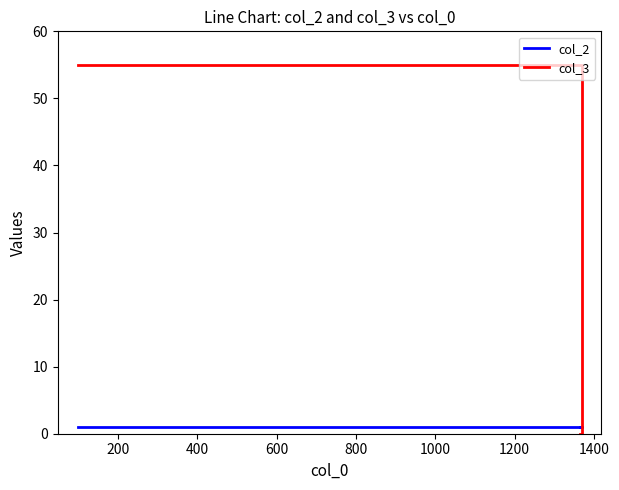

Reading left to right, transcribe all the data shown in this chart.

col_2: 1	1	1
col_3: 55	0	0